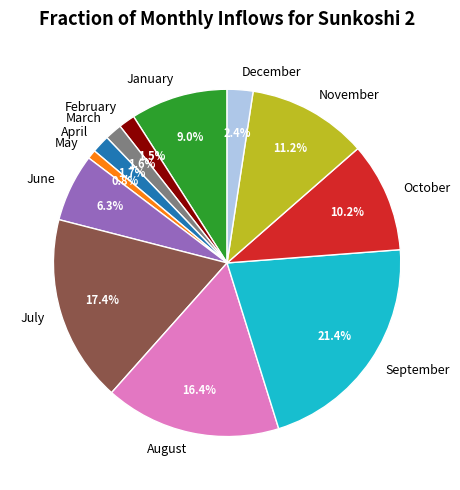

What percentage do June and September together represent?

27.7%